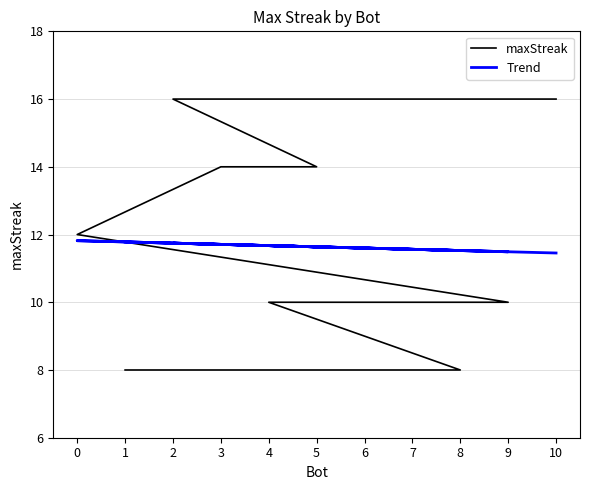

What is the spread (max minus min) of values at 1?

3.8